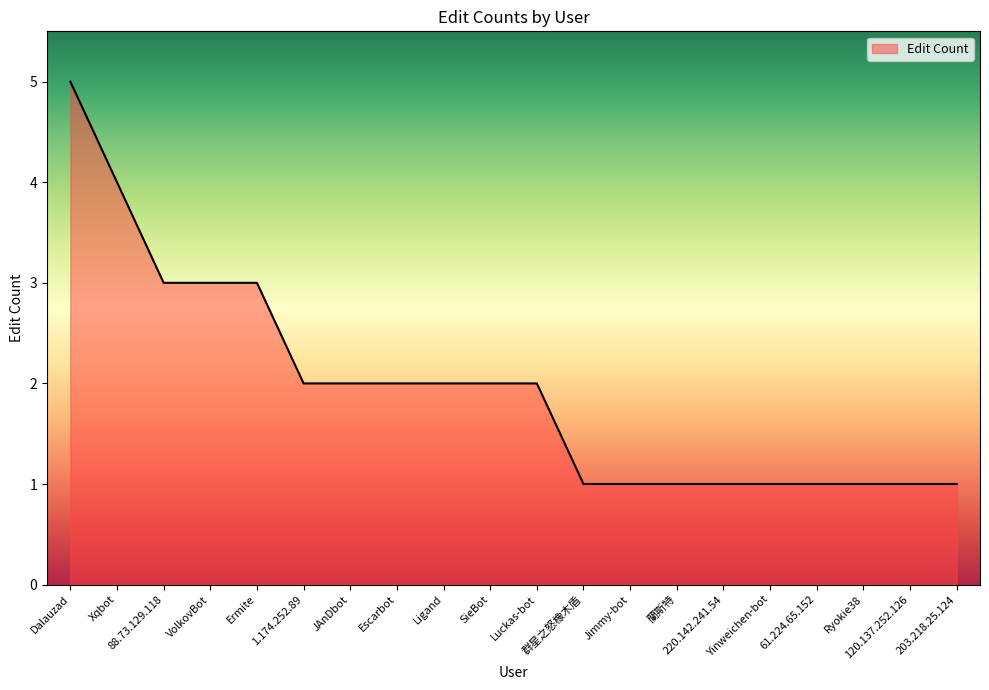

What is the difference between the values at 120.137.252.126 and Ligand?

1